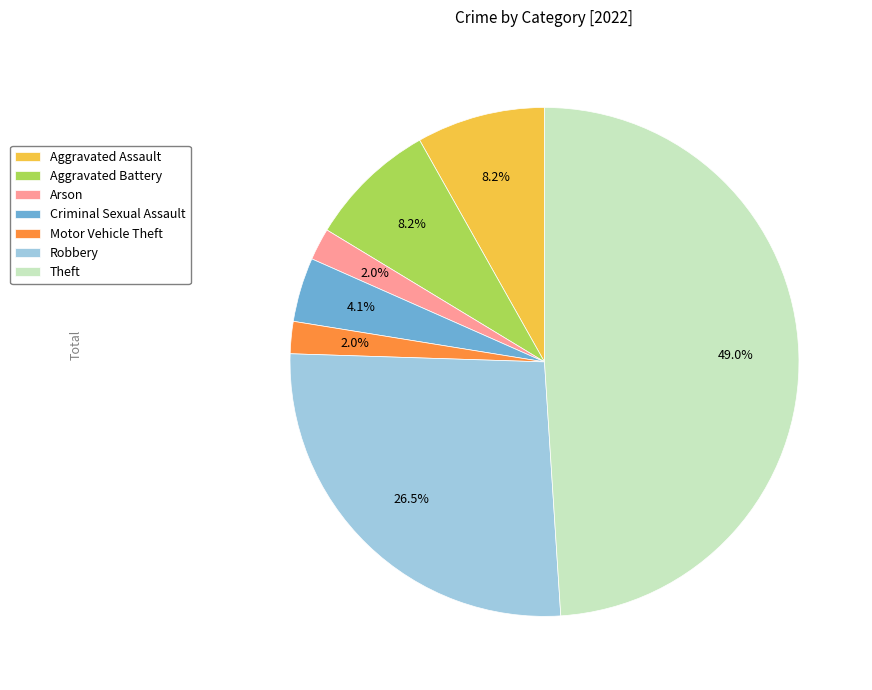

Which category has the biggest portion of the pie?

Theft